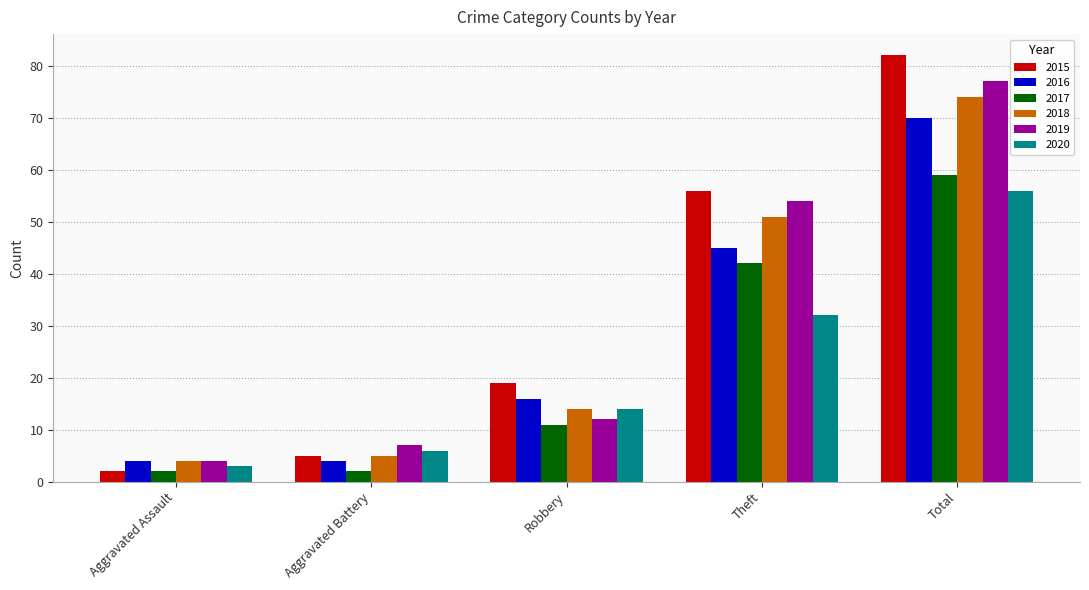

Reading left to right, transcribe all the data shown in this chart.

2015: Aggravated Assault=2	Aggravated Battery=5	Robbery=19	Theft=56	Total=82
2016: Aggravated Assault=4	Aggravated Battery=4	Robbery=16	Theft=45	Total=70
2017: Aggravated Assault=2	Aggravated Battery=2	Robbery=11	Theft=42	Total=59
2018: Aggravated Assault=4	Aggravated Battery=5	Robbery=14	Theft=51	Total=74
2019: Aggravated Assault=4	Aggravated Battery=7	Robbery=12	Theft=54	Total=77
2020: Aggravated Assault=3	Aggravated Battery=6	Robbery=14	Theft=32	Total=56